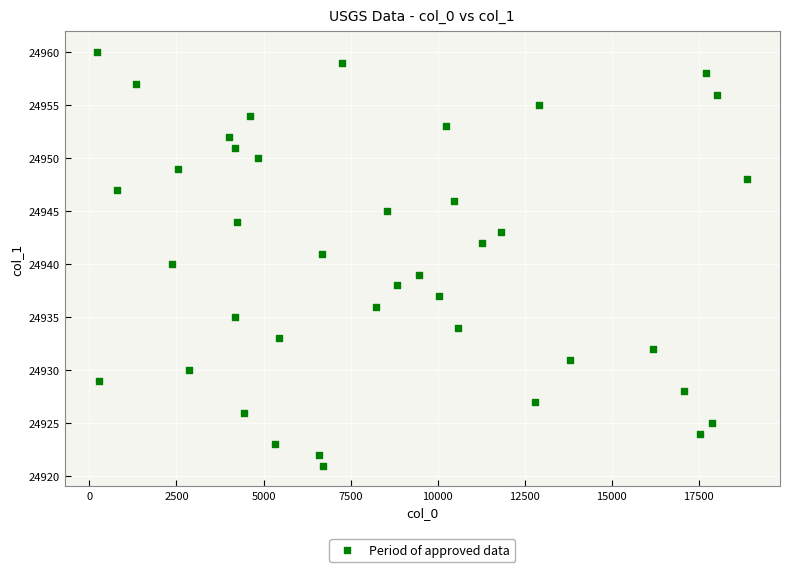

What is the range of Y values (max minus min)?

39